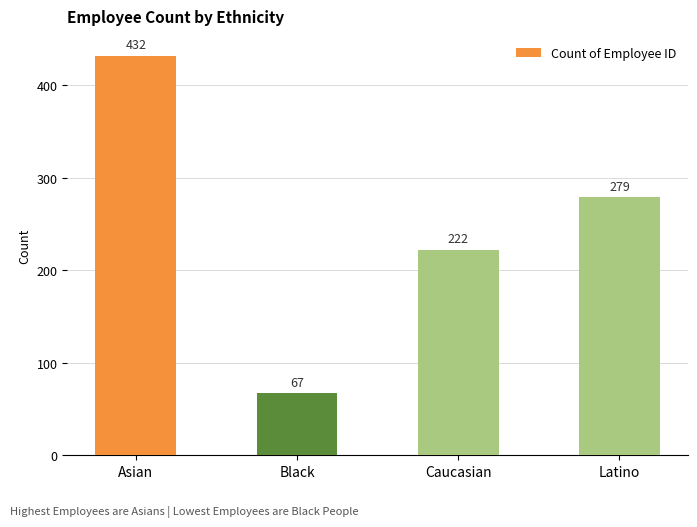

Approximately how many times larger is the value at Asian compared to Latino?

1.5